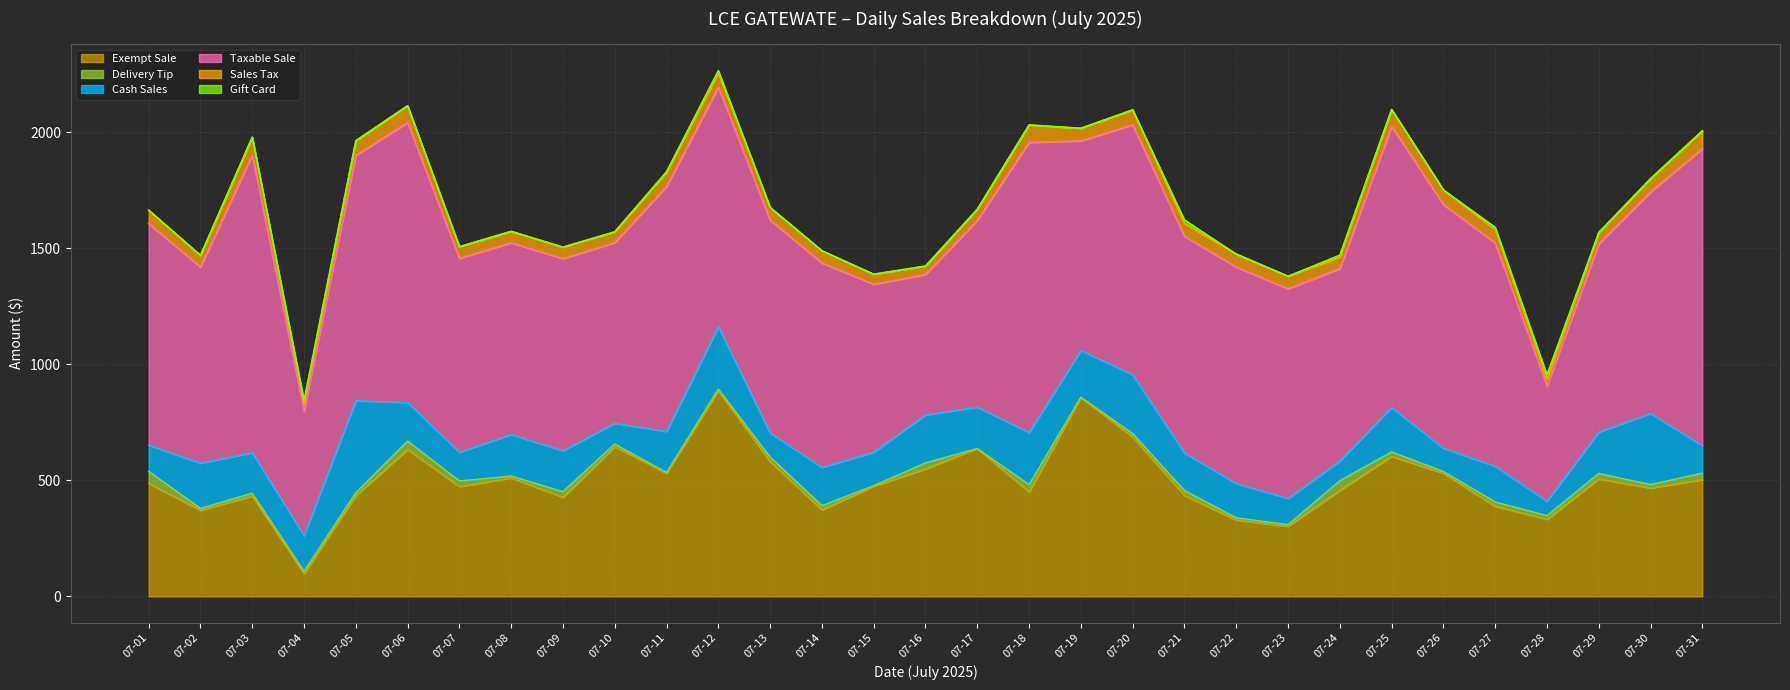

What is the value of the Cash Sales point at the 12th from the left?

268.8